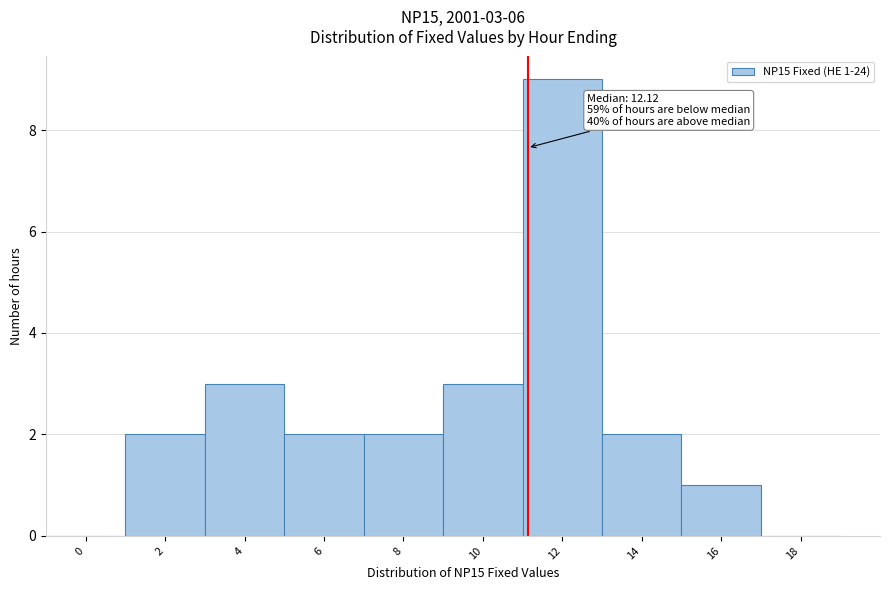

Reading left to right, what are all the values shown in this chart?

0=0	2=2	4=3	6=2	8=2	10=3	12=9	14=2	16=1	18=0